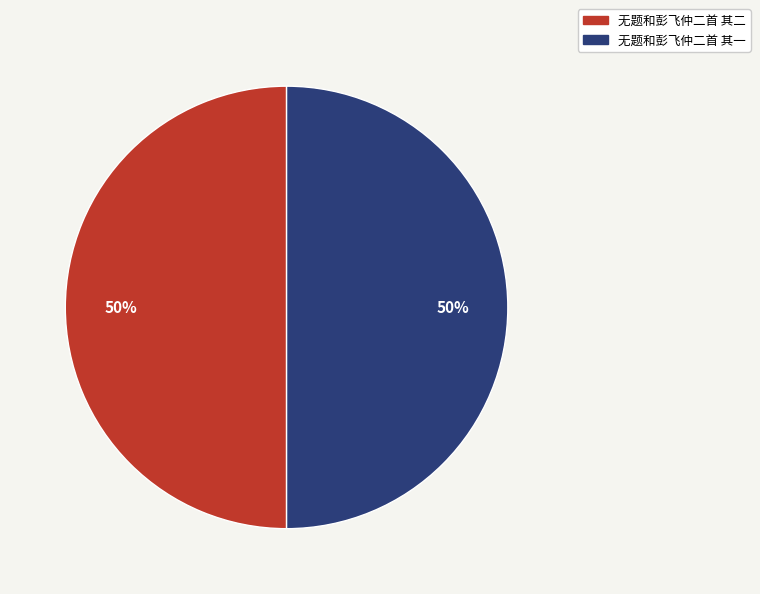

Is the sum of 无题和彭飞仲二首 其一 and 无题和彭飞仲二首 其二 greater than half?

Yes